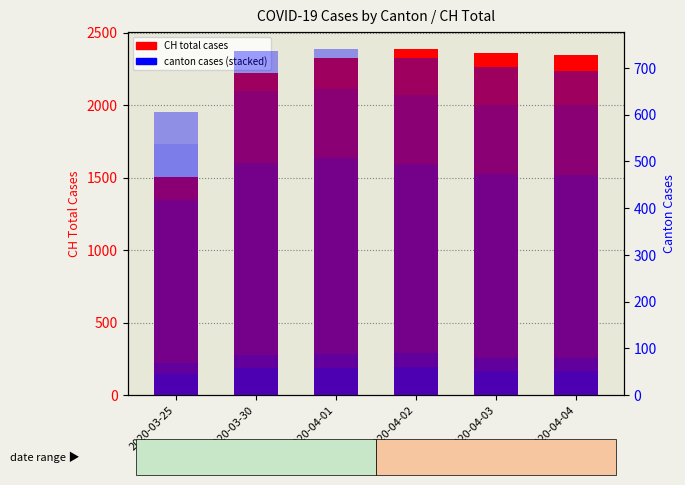

The value of VS at 2020-04-02 is 34. True or false?

False